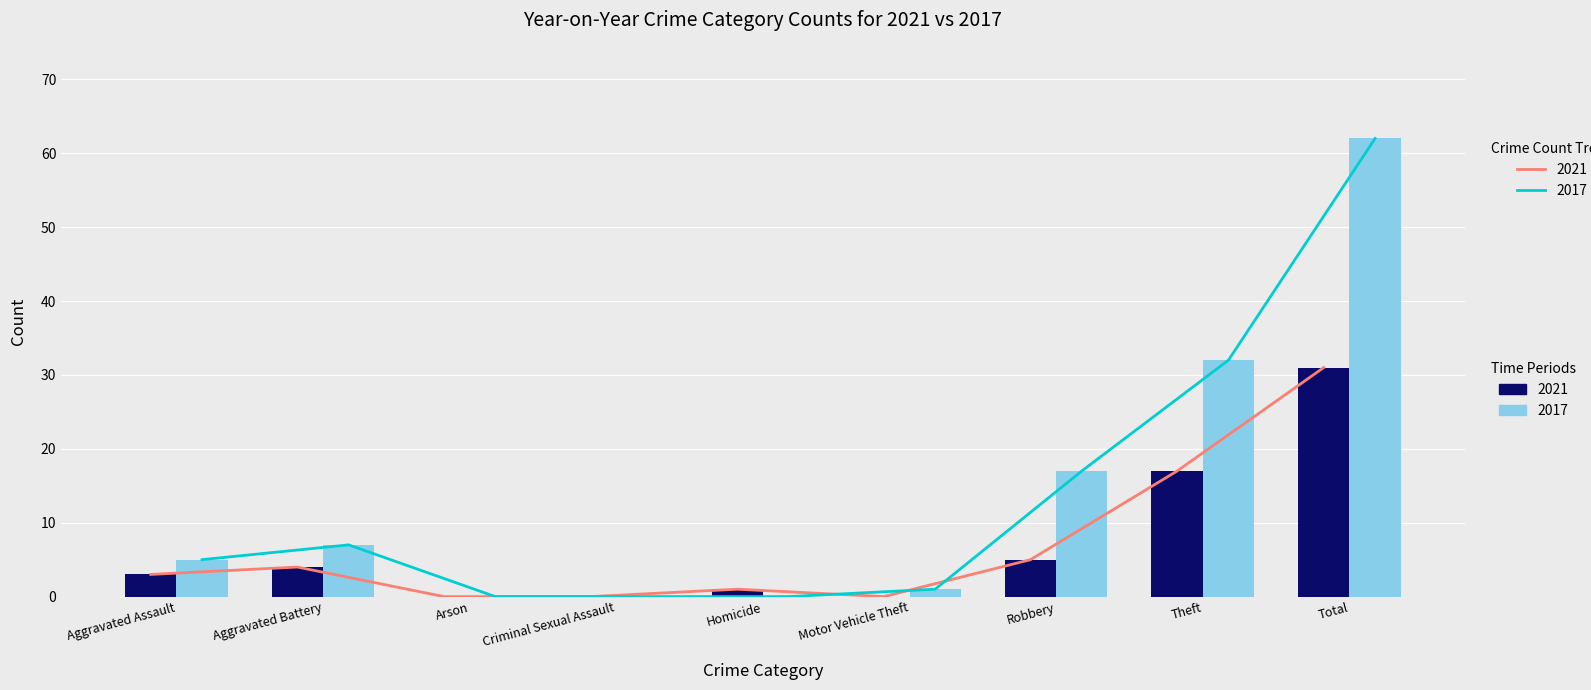

What is the value of the 2017 bar at the 8th from the left?

32